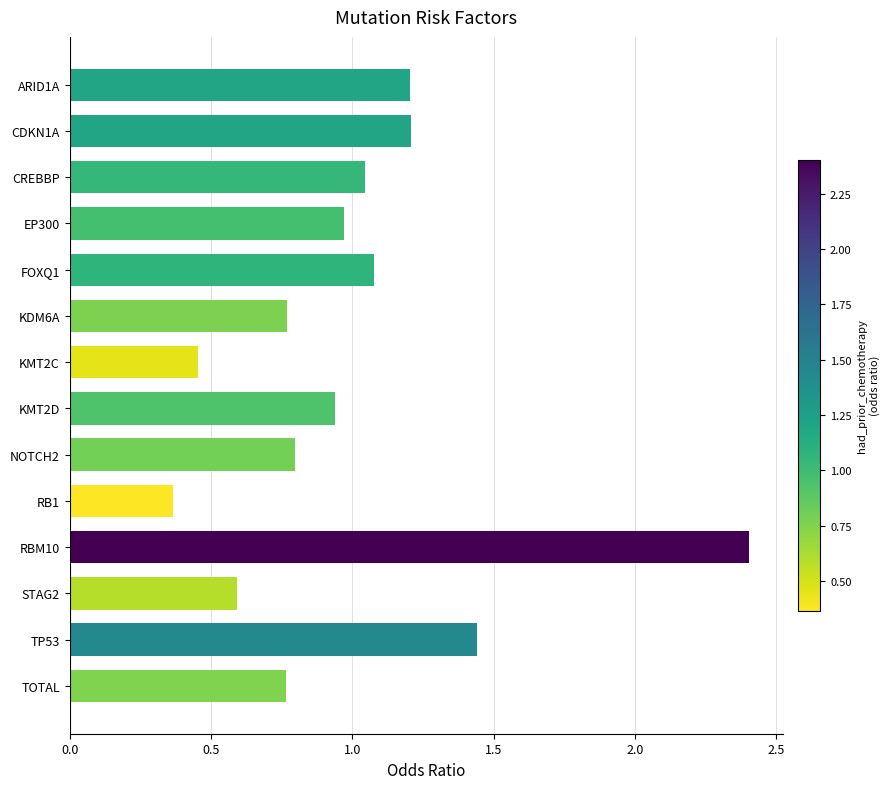

Which category has the lowest value across all series?

RB1